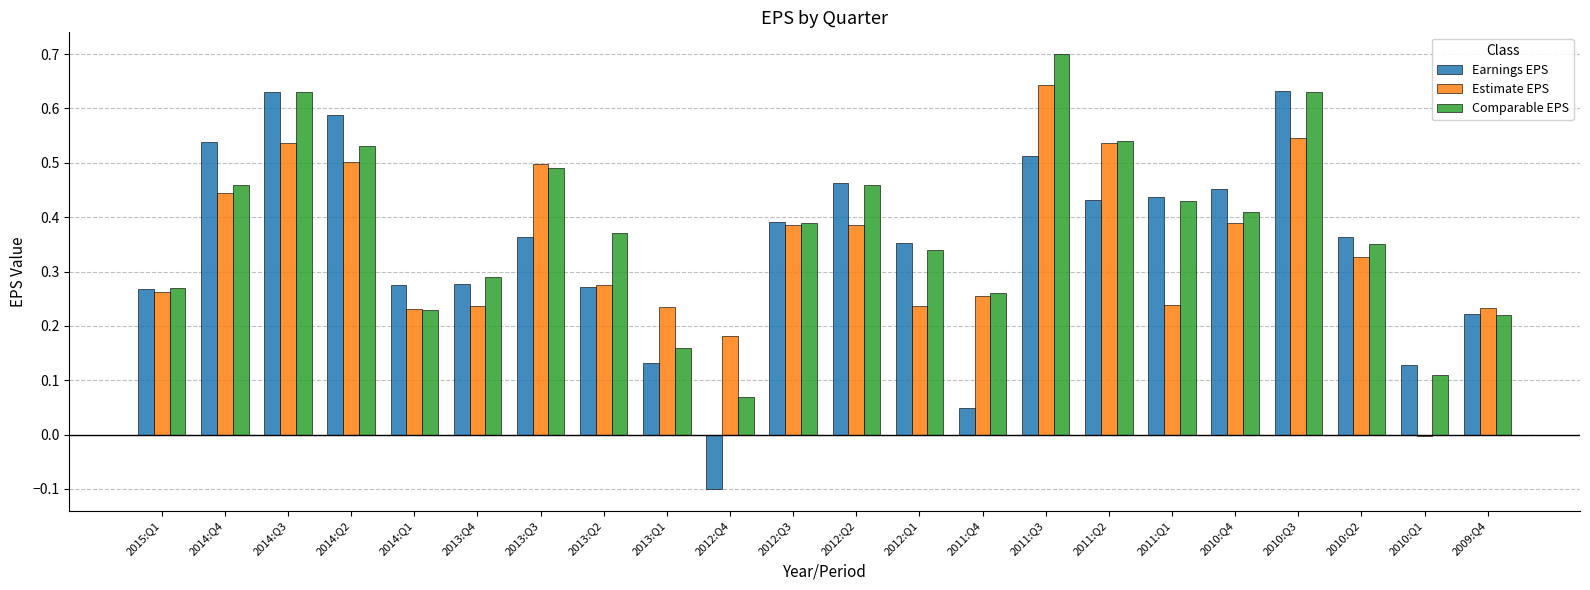

What is the sum of the Estimate EPS values at 2011:Q2 and 2013:Q1?

0.8